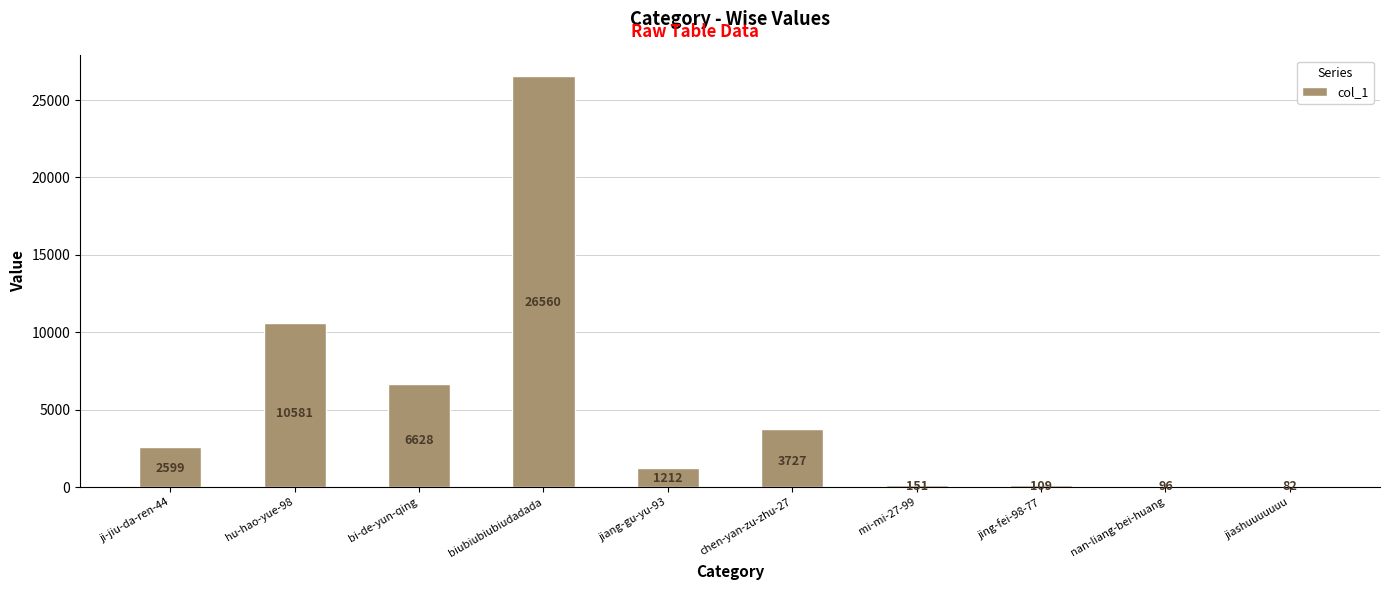

True or false: the data shows 40778 at biubiubiubiudadada.

False